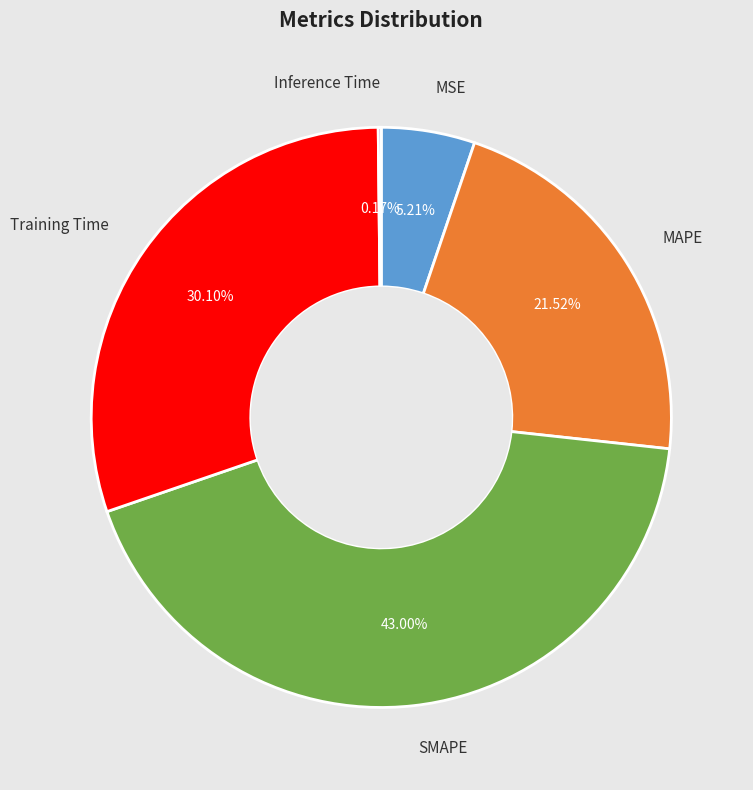

Which category has the biggest portion of the pie?

SMAPE